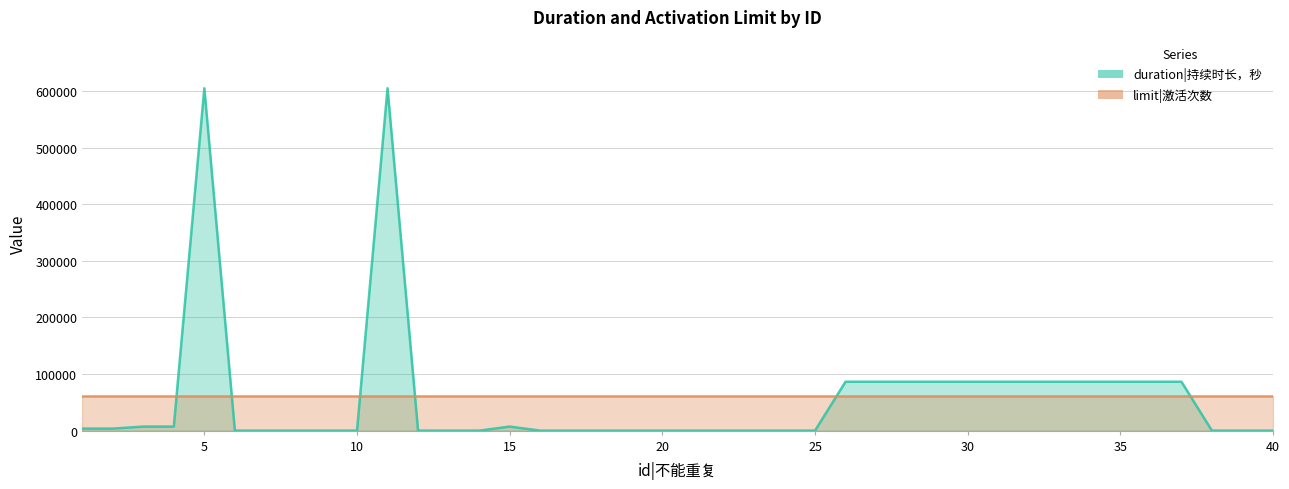

At which category does the chart reach its minimum across all series?

6